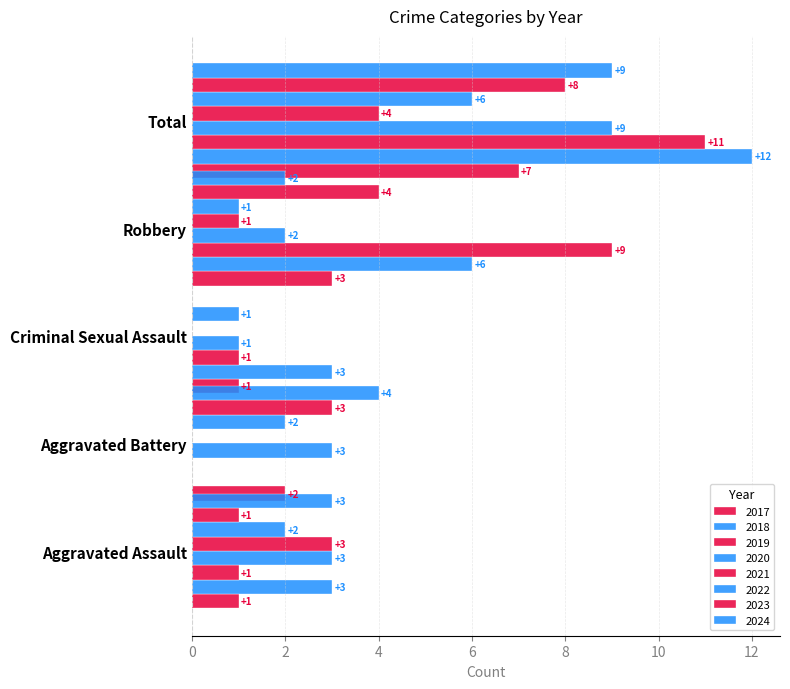

Between 2018 and 2022, which series saw the biggest shift?

Total